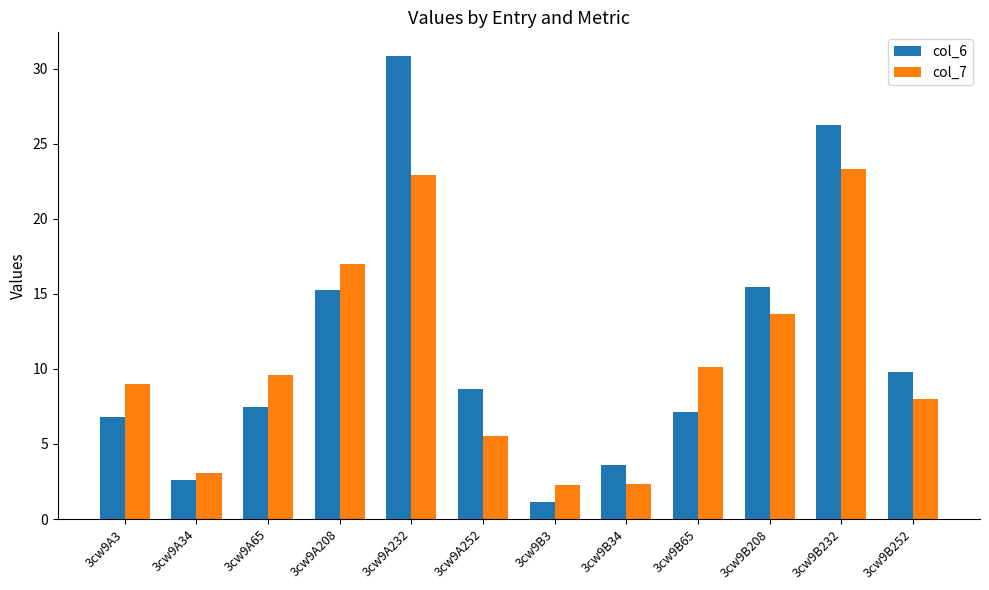

The col_7 series shows 15.5 at 3cw9A65. True or false?

False